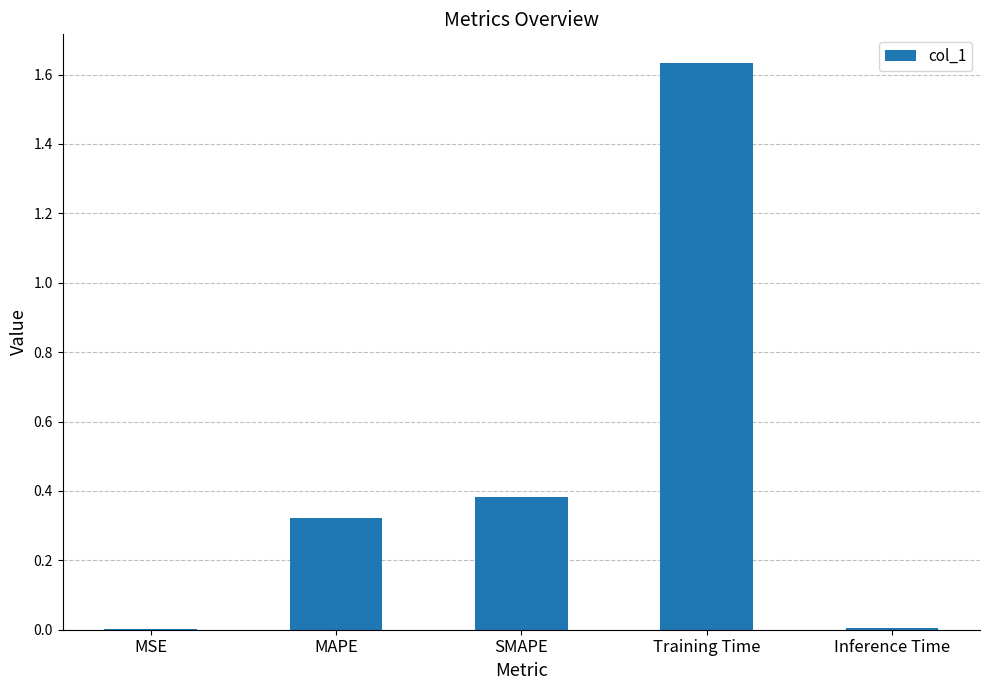

True or false: the data shows 0.4 at SMAPE.

True